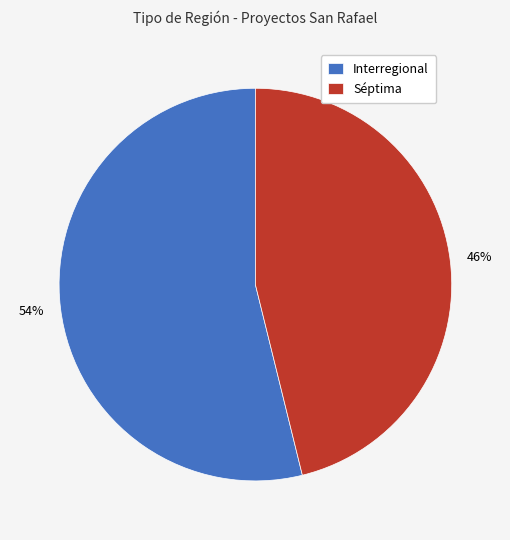

Does Interregional account for over 50% of the chart?

Yes